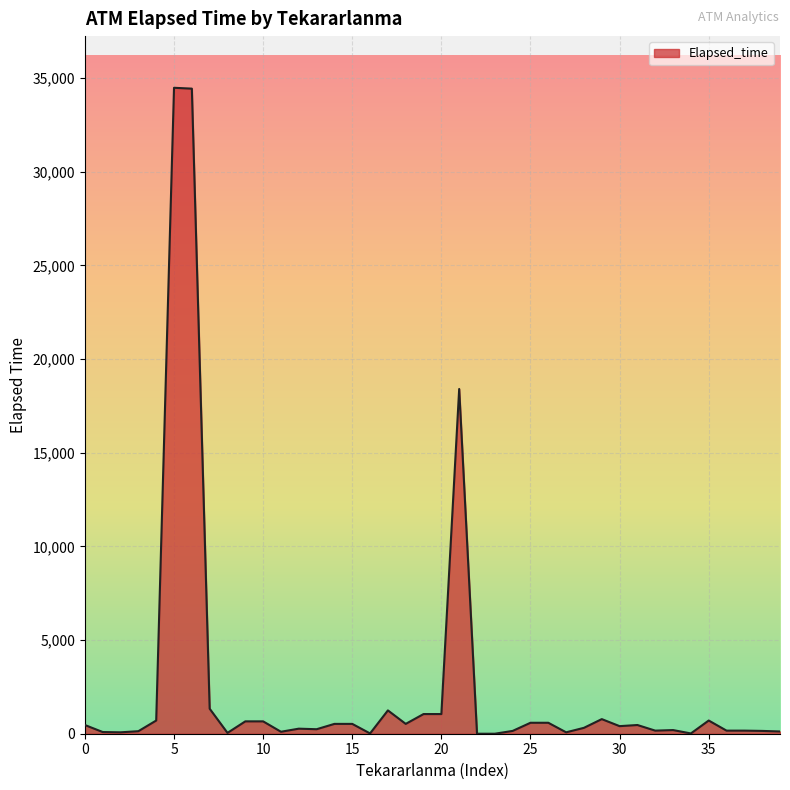

What is the average value?

2552